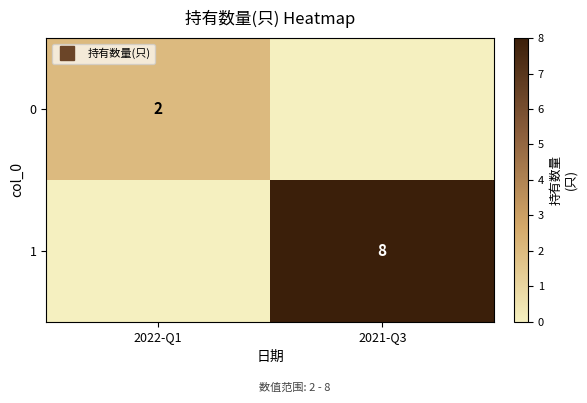

At which category is the sum across all series the highest?

2021-Q3